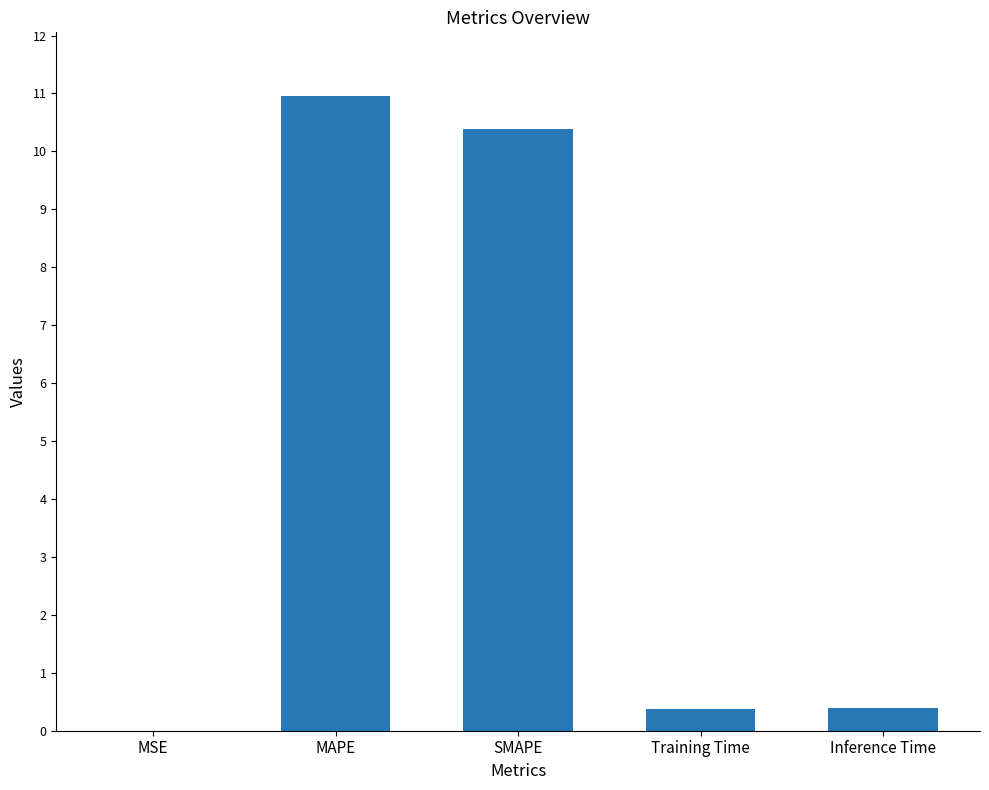

Which category has the highest value across all series?

MAPE